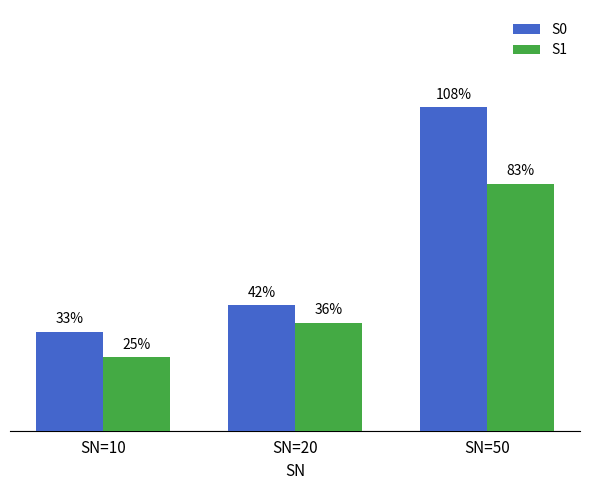

Which series has the largest total across all categories?

S0